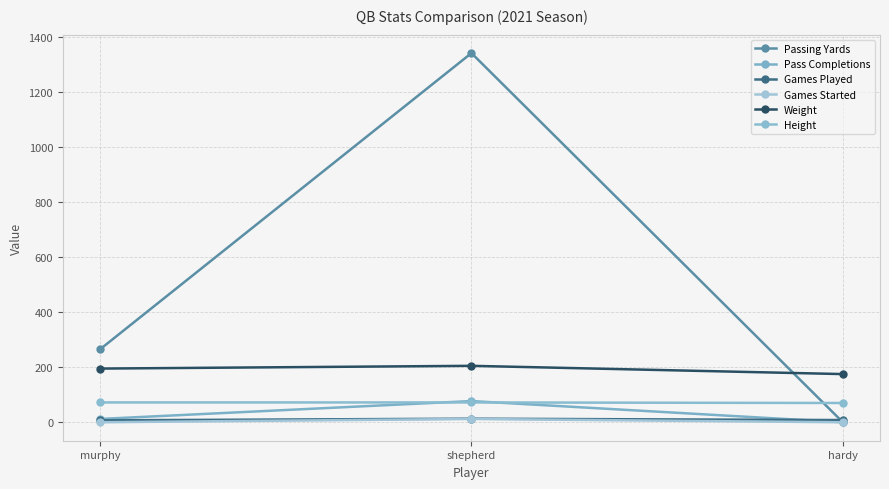

The value of Games Started at hardy is 0. True or false?

True